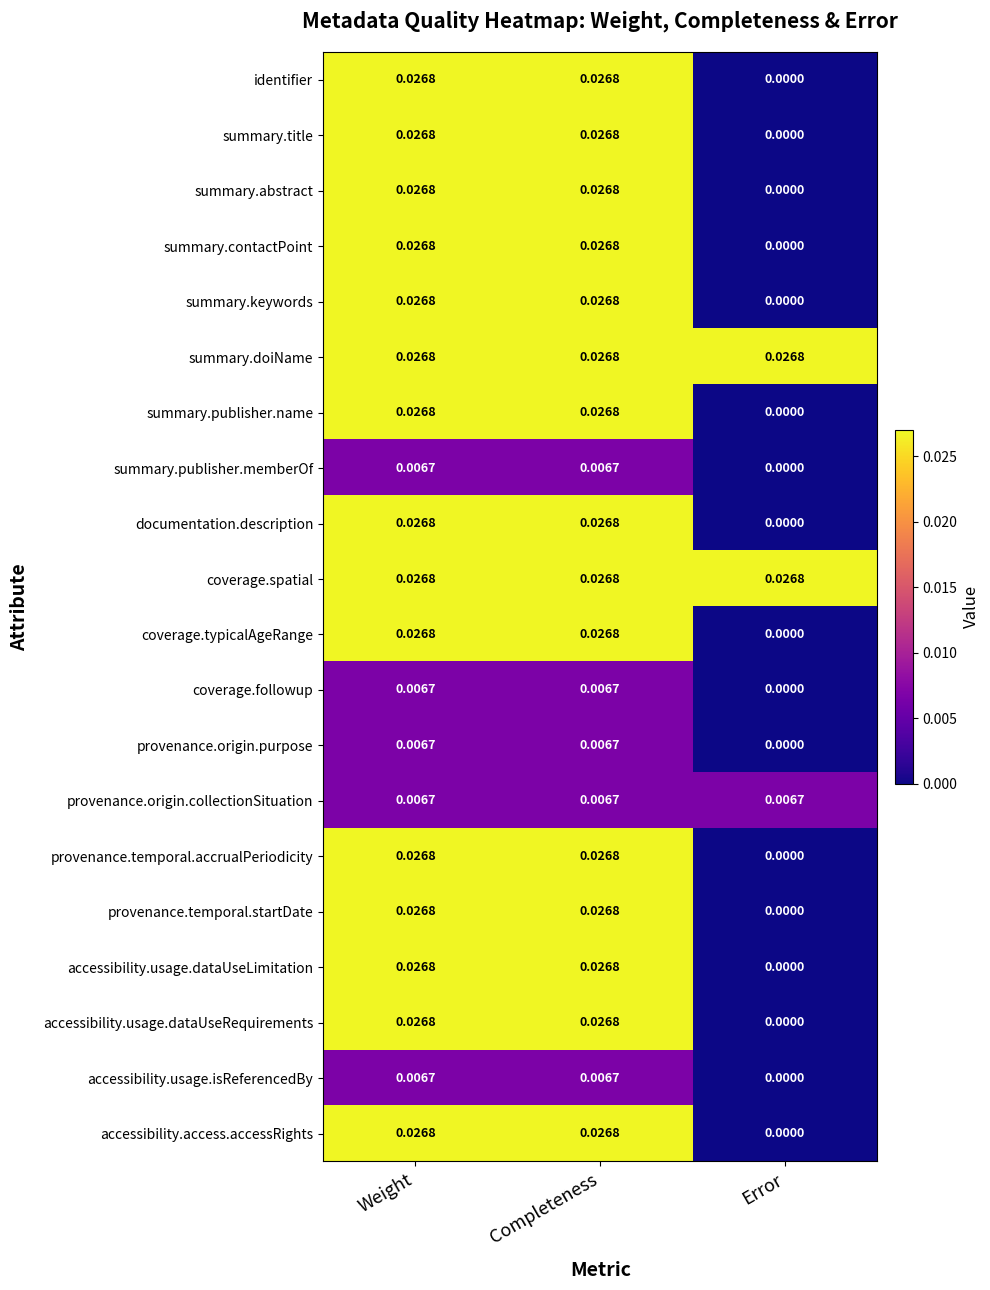

How many data points does each series have?

3